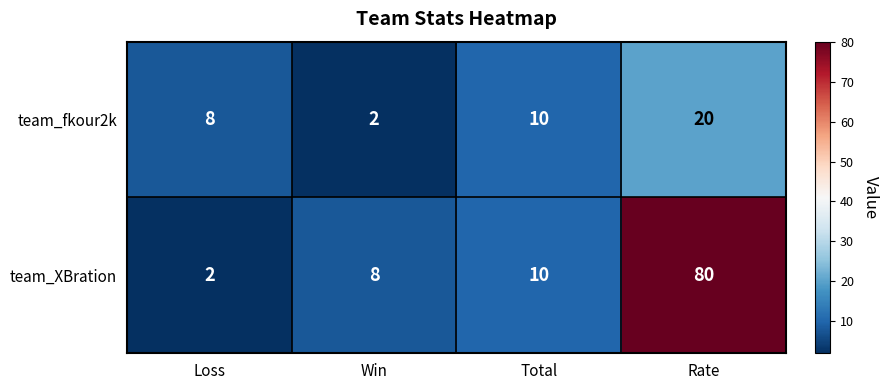

Which series changed the most between Win and Total?

team_fkour2k